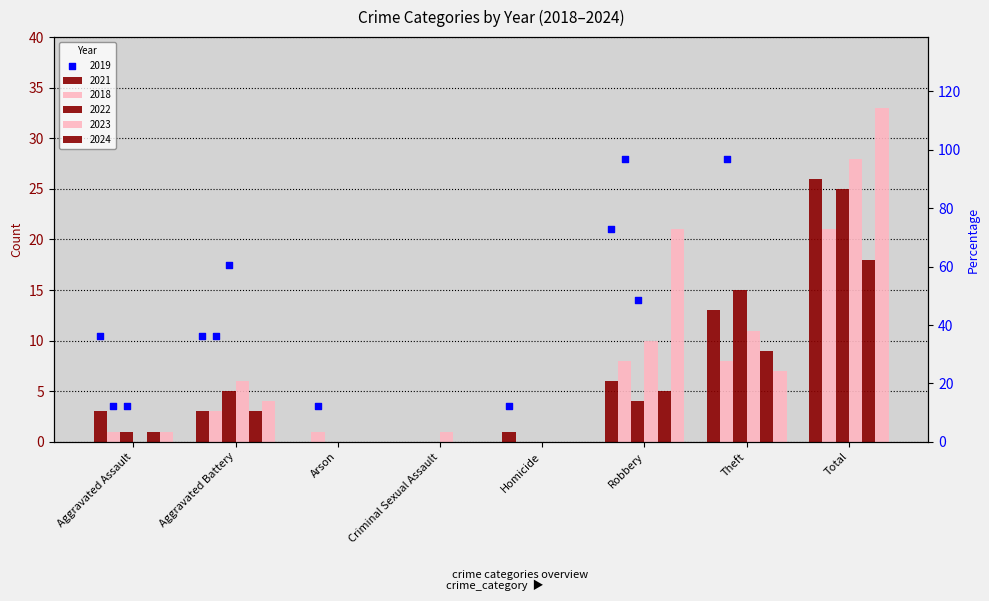

Between Homicide and Criminal Sexual Assault, which is larger?

Criminal Sexual Assault